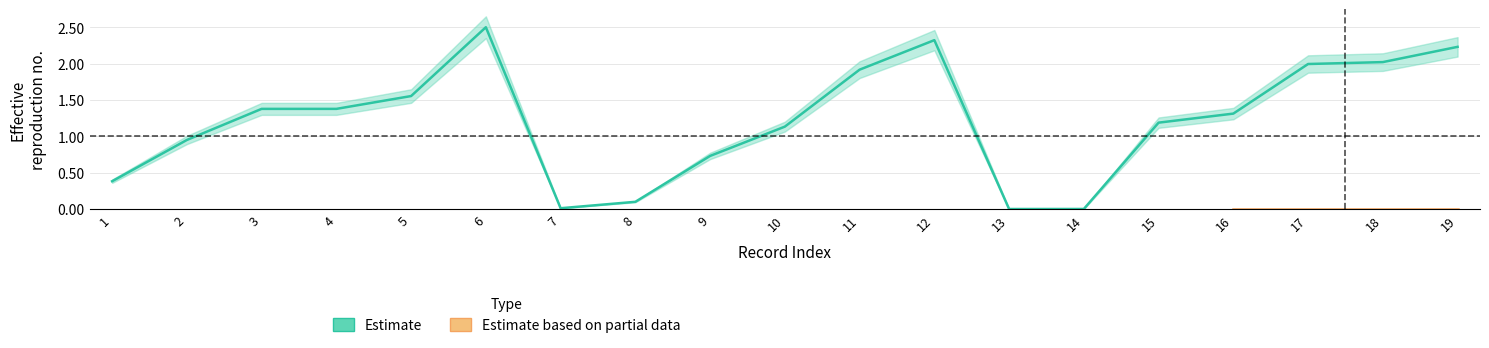

Approximately how many times larger is the value at 9 compared to 12?

0.3